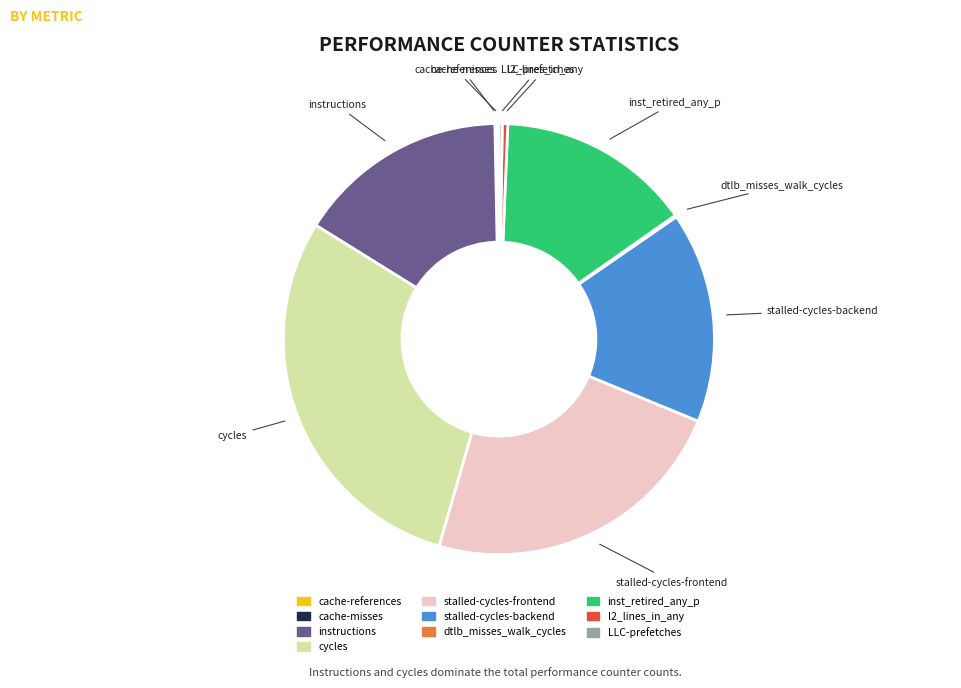

What is the largest slice in the pie chart?

cycles